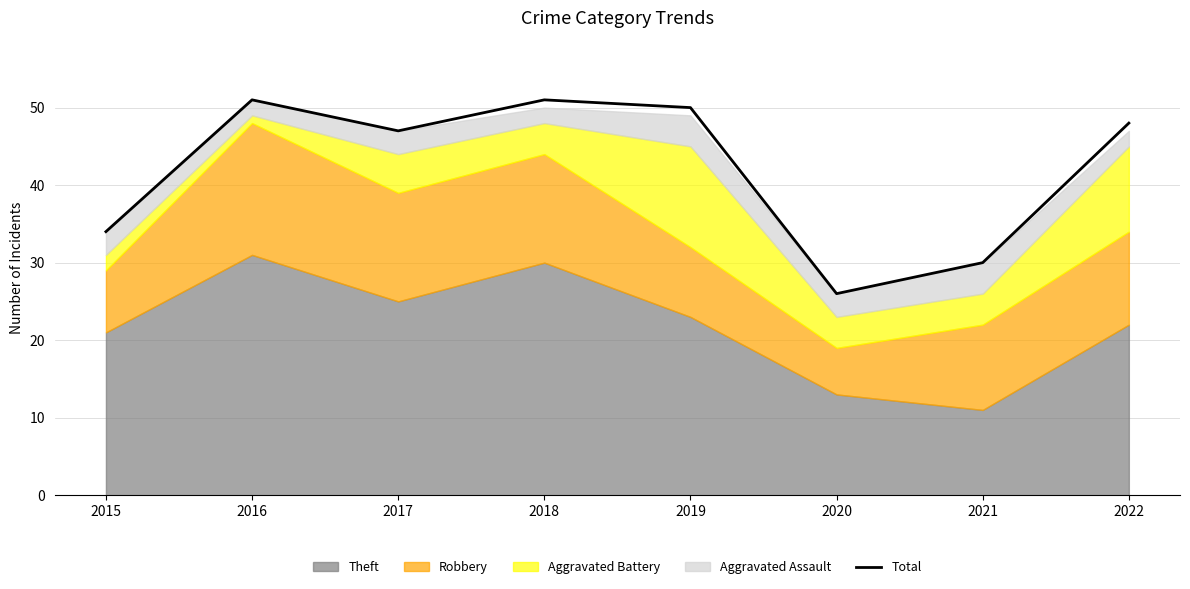

Reading left to right, list all the values displayed in this chart.

2015=34	2016=51	2017=47	2018=51	2019=50	2020=26	2021=30	2022=48